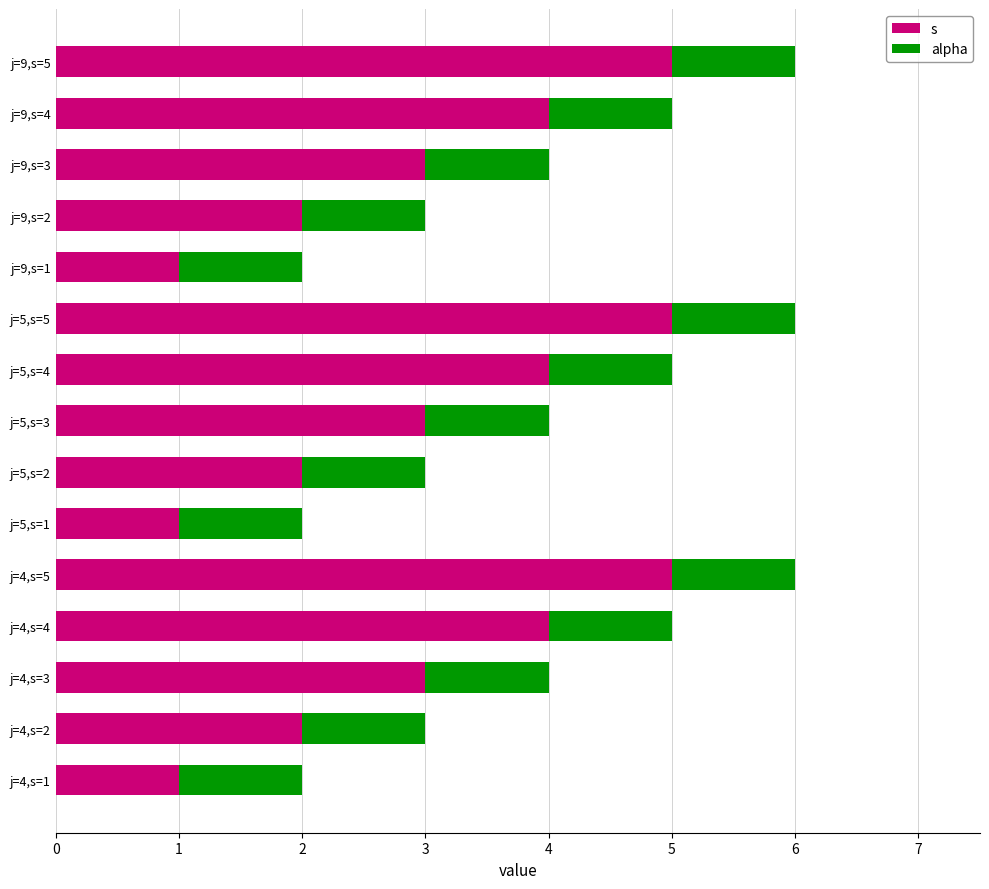

Which series has the largest range (max minus min)?

s